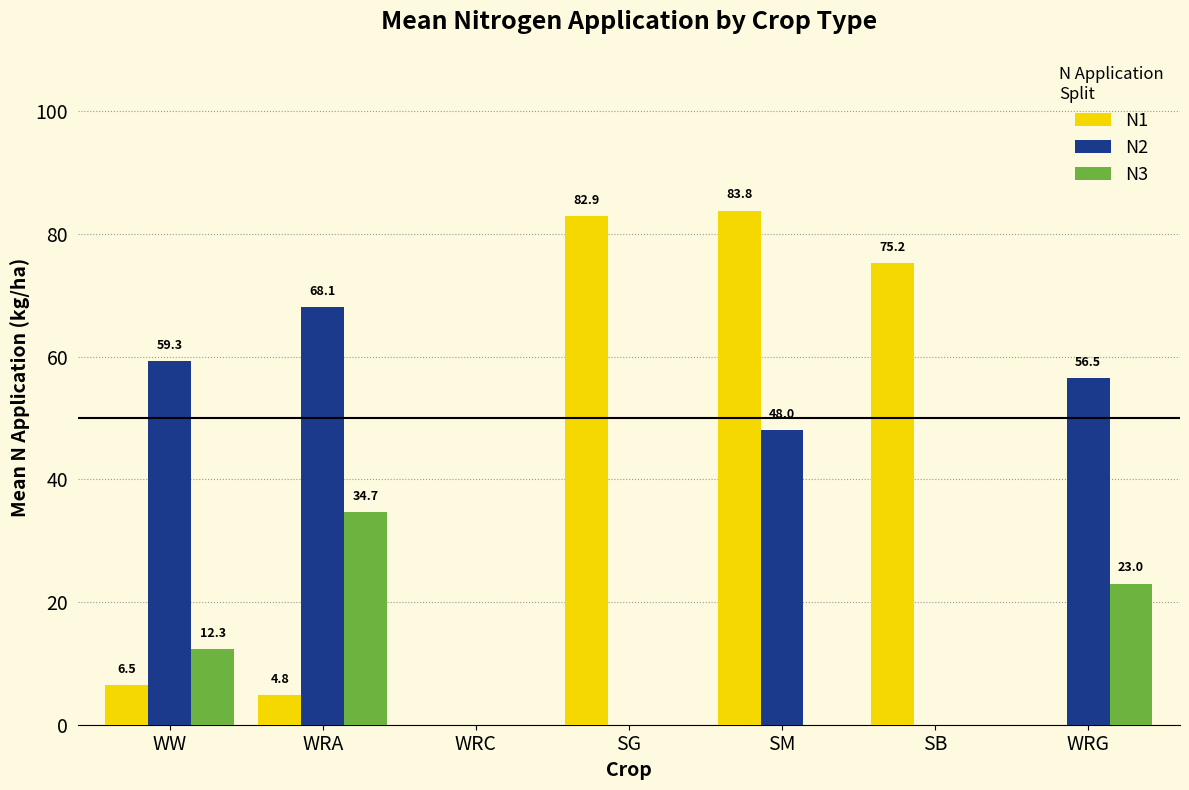

The N2 series shows -29.8 at SB. True or false?

False